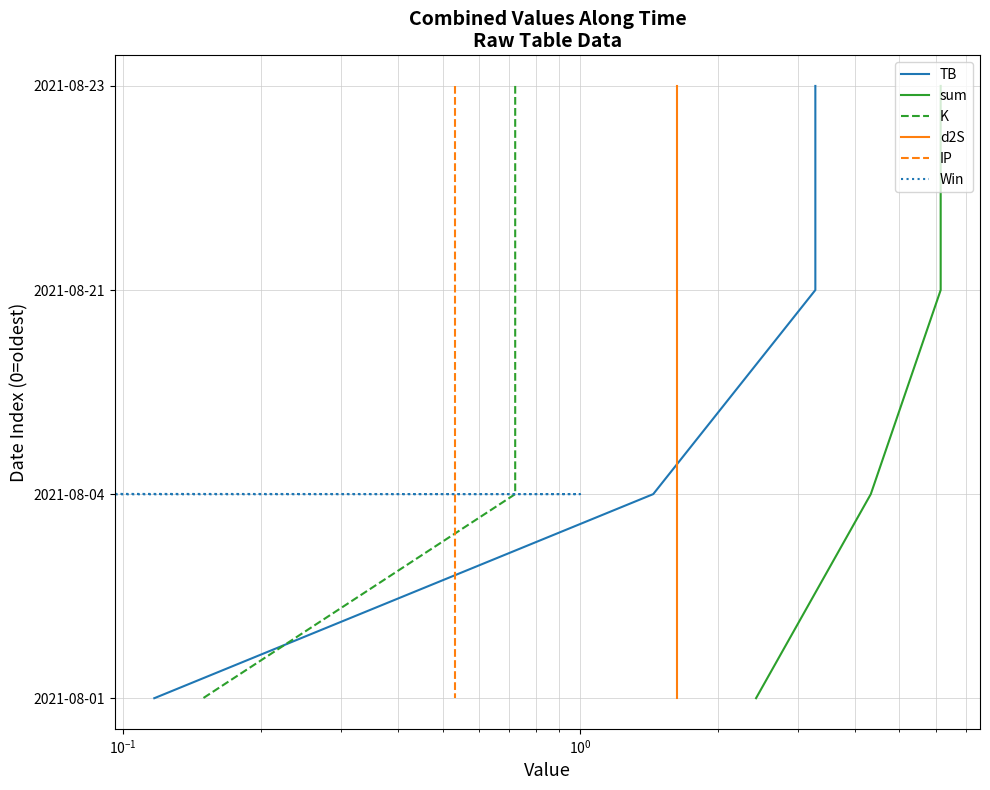

What is the label of the 2nd point from the right?

$\mathdefault{10^{-1}}$